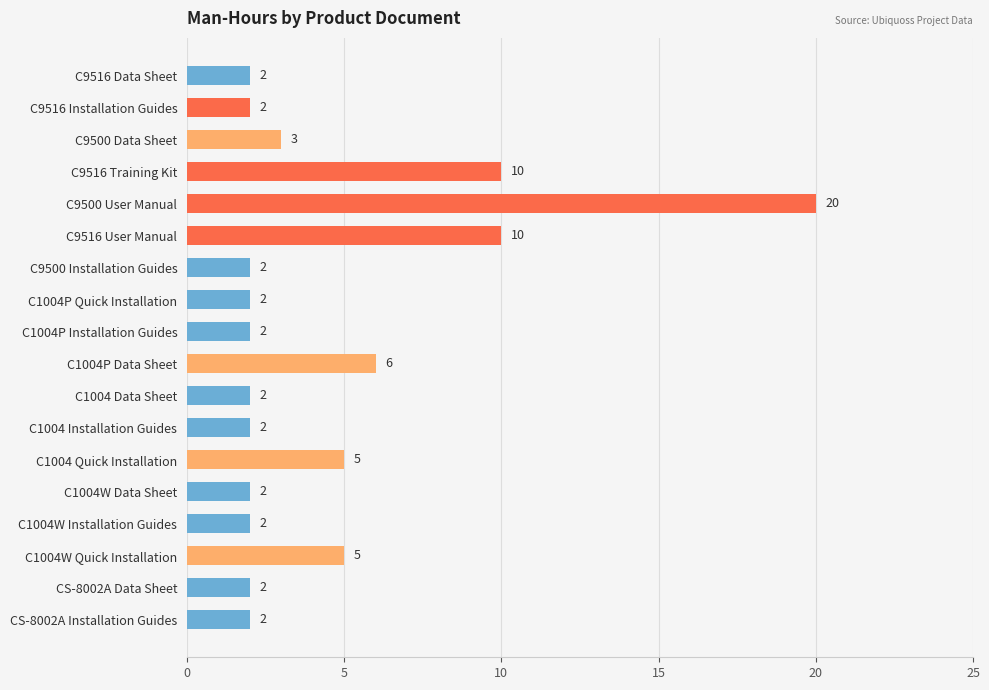

The value at C9500 Data Sheet is 4. True or false?

False